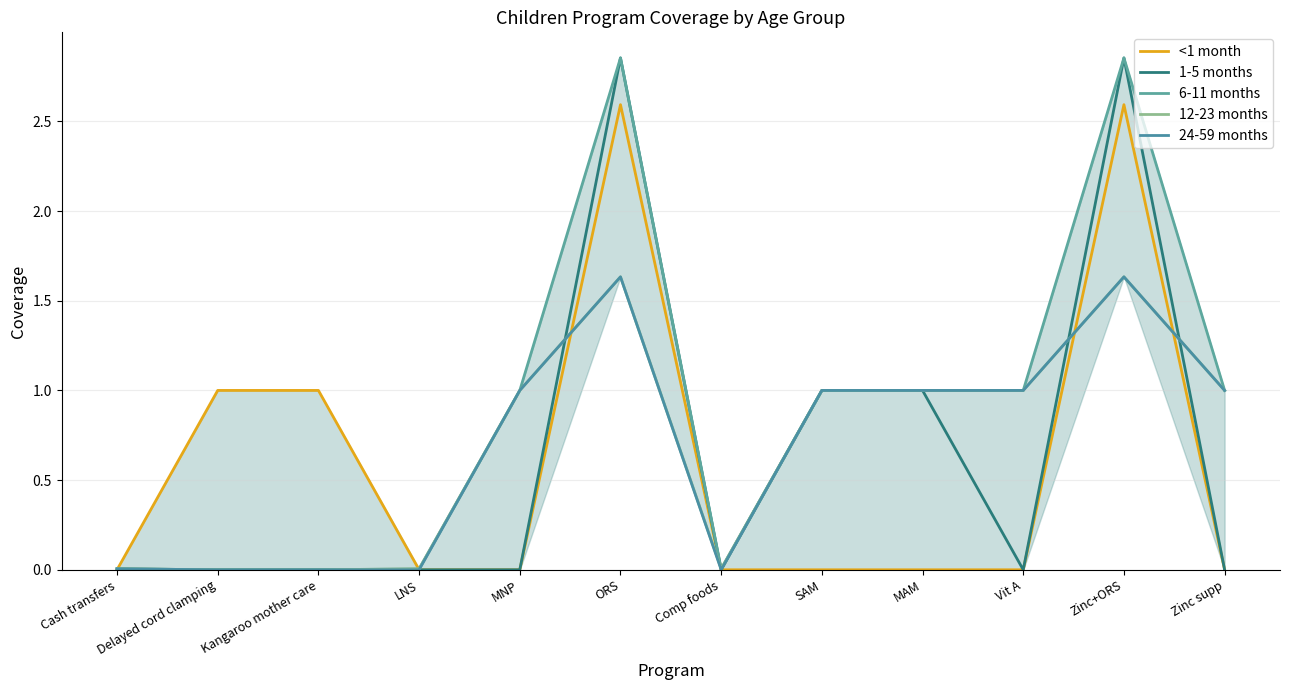

At which label does 12-23 months reach its minimum?

Delayed cord clamping